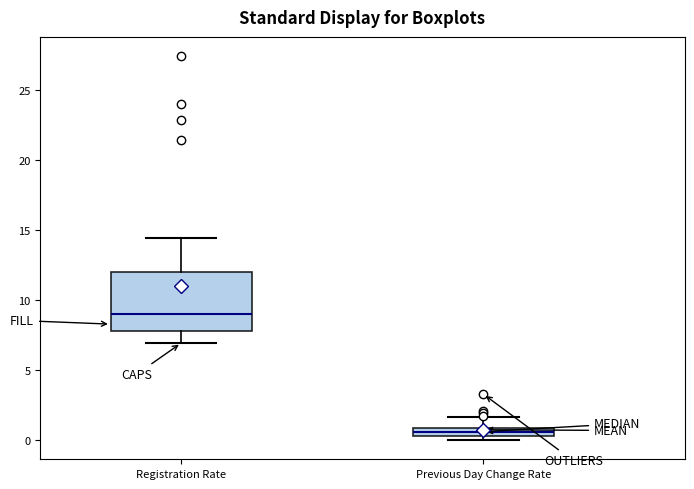

Where is the lower edge of the box for Previous Day Change Rate on the y-axis? The values are not printed on the chart, so give them approximately, as read against the axis.

0.5